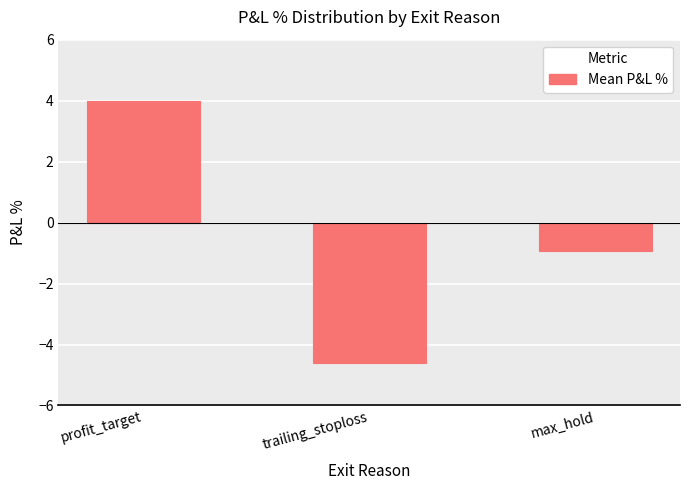

List the labels in order of value, smallest first.

trailing_stoploss, max_hold, profit_target